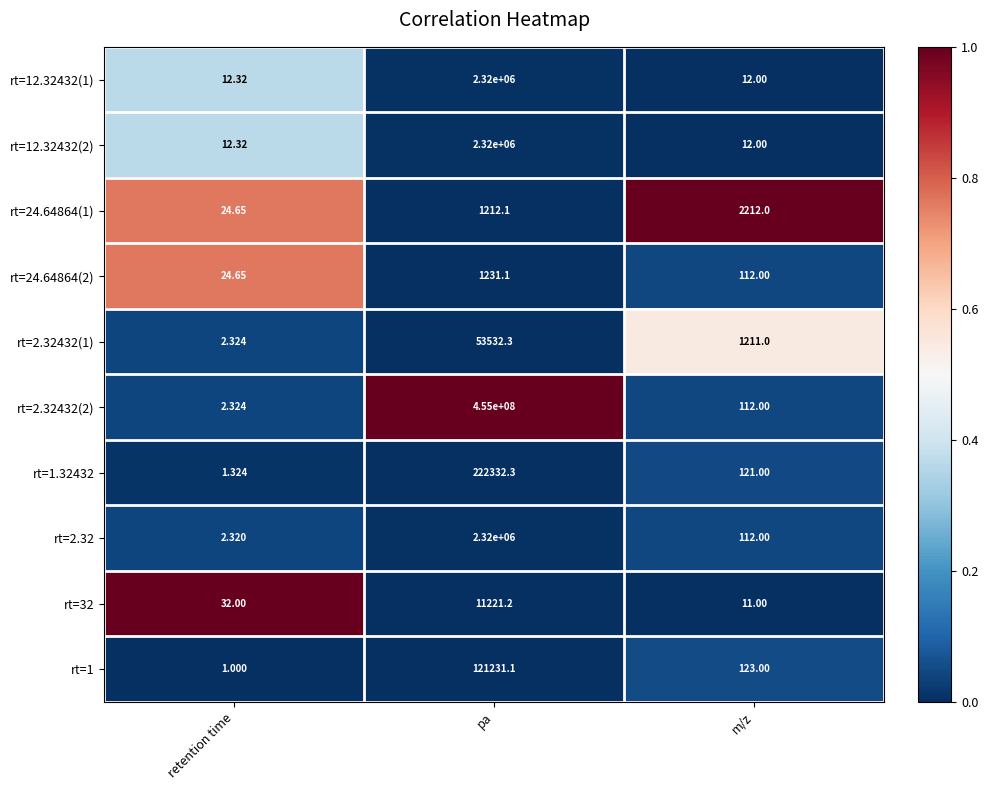

What is the total value across all series at pa?

462370760.1